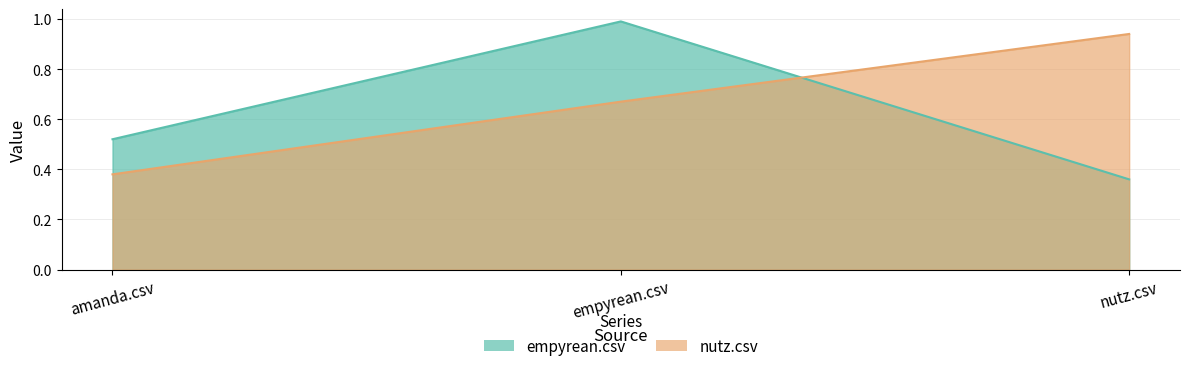

Which series has the largest total across all categories?

nutz.csv